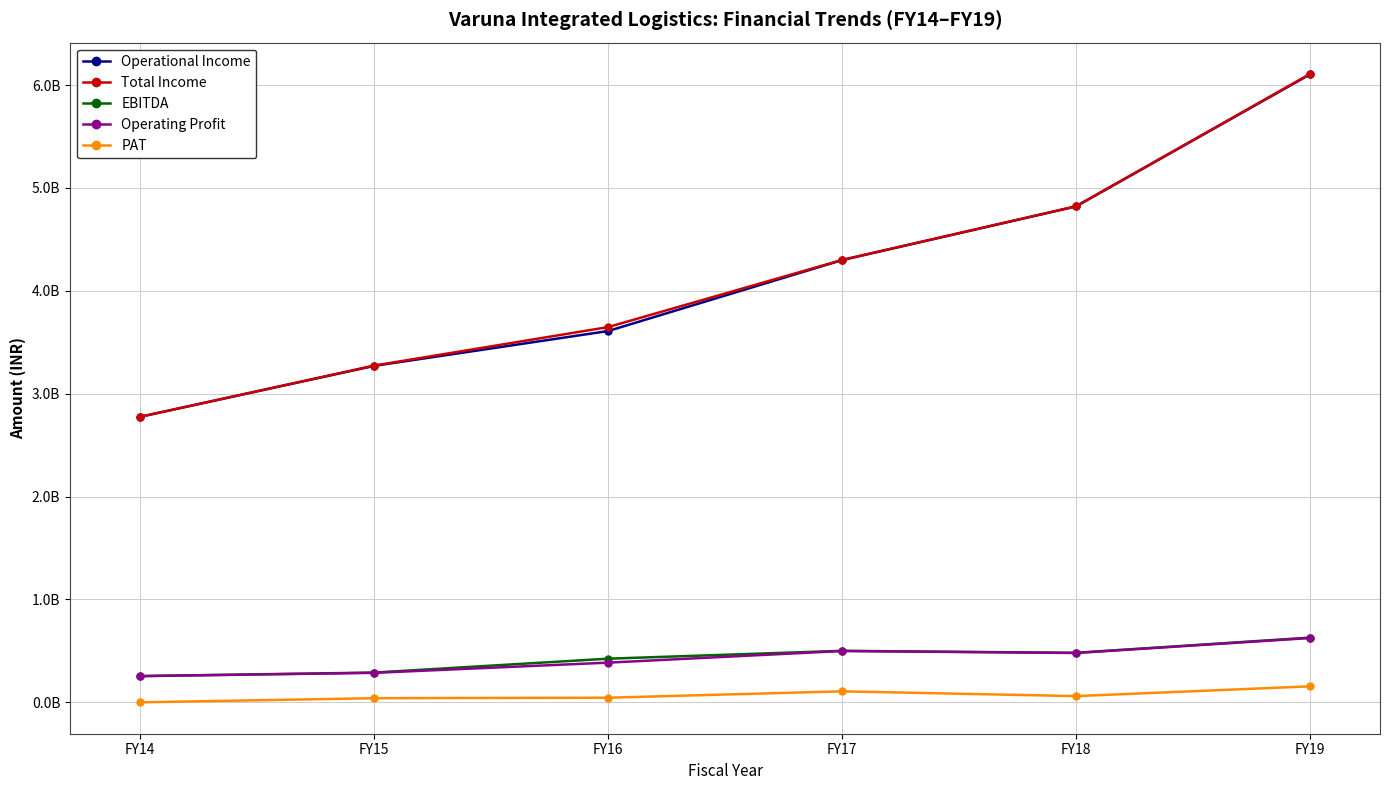

Where does the Operational Income series first go above 4298098934?

FY18